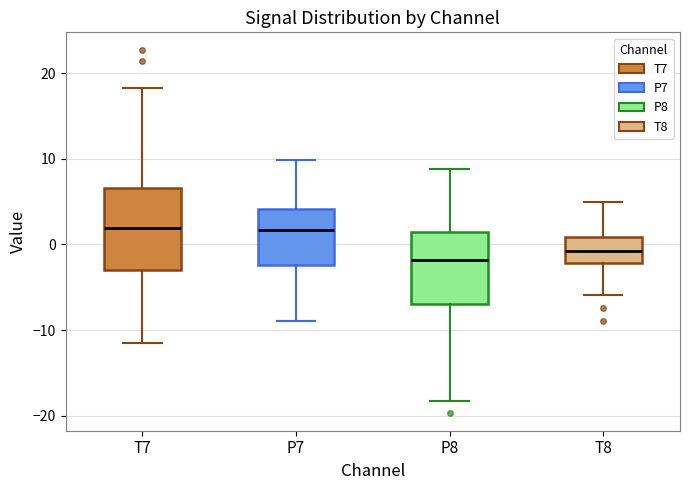

Reading left to right, read every box against the y-axis: the position of its median line, the range the box covers, and the ends of its whiskers. The values are not printed on the chart, so give them approximately, as read against the axis.

T7: median 2, box -3 to 7, whiskers -12 to 18
P7: median 2, box -2 to 4, whiskers -9 to 10
P8: median -2, box -7 to 1, whiskers -18 to 9
T8: median -1, box -2 to 1, whiskers -6 to 5